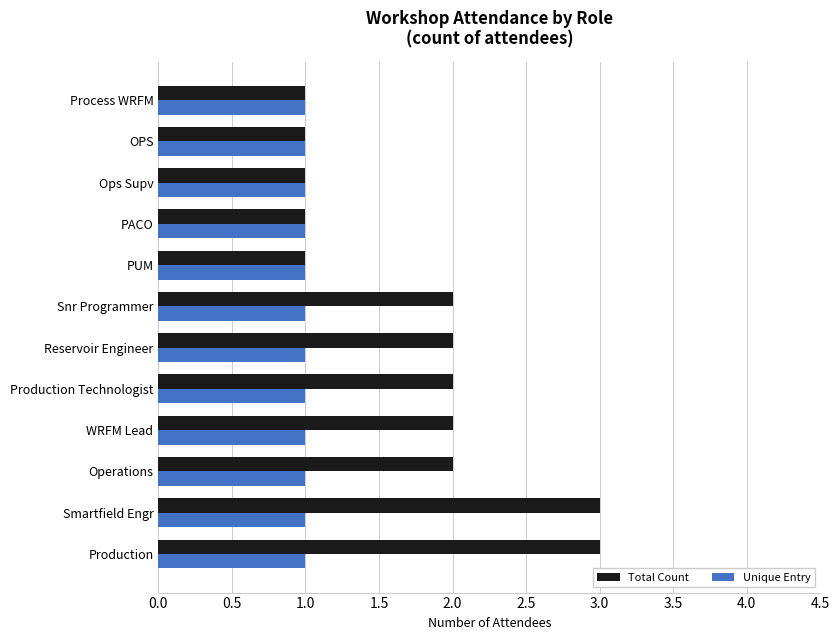

At WRFM Lead, list the series in order from largest to smallest.

Total Count, Unique Entry